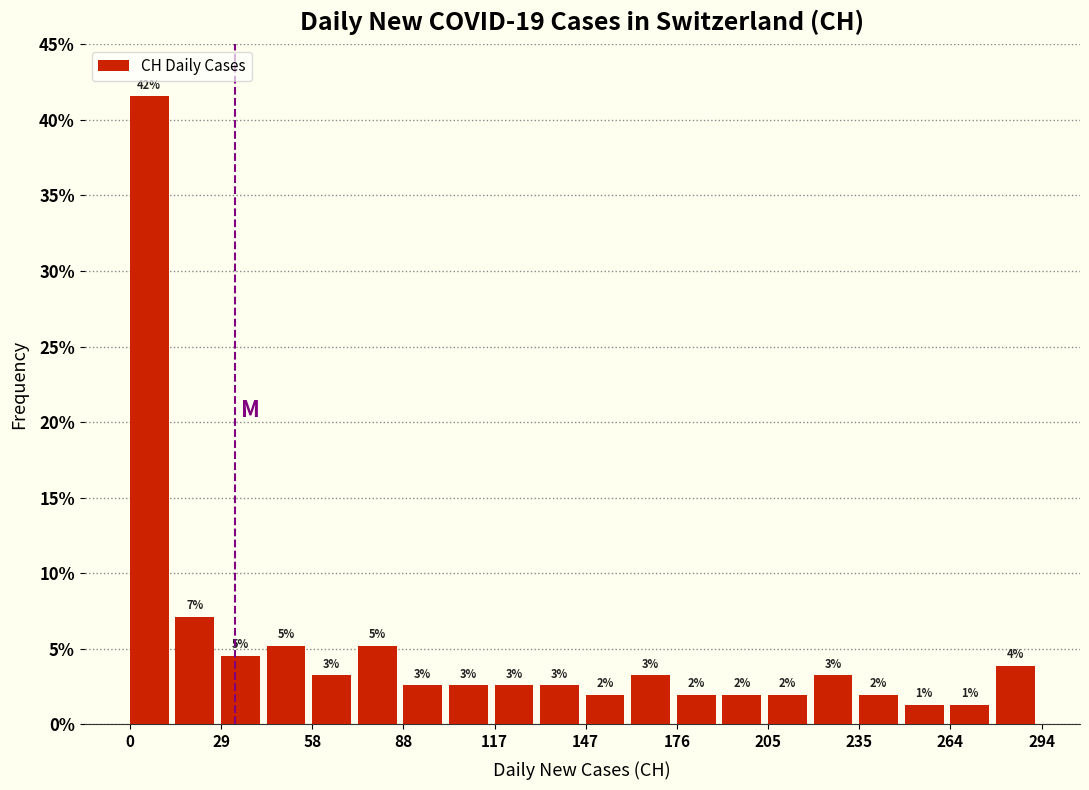

Around what value on the x-axis is the tallest bar? Give the approximate position of its centre, as read against the axis.

5